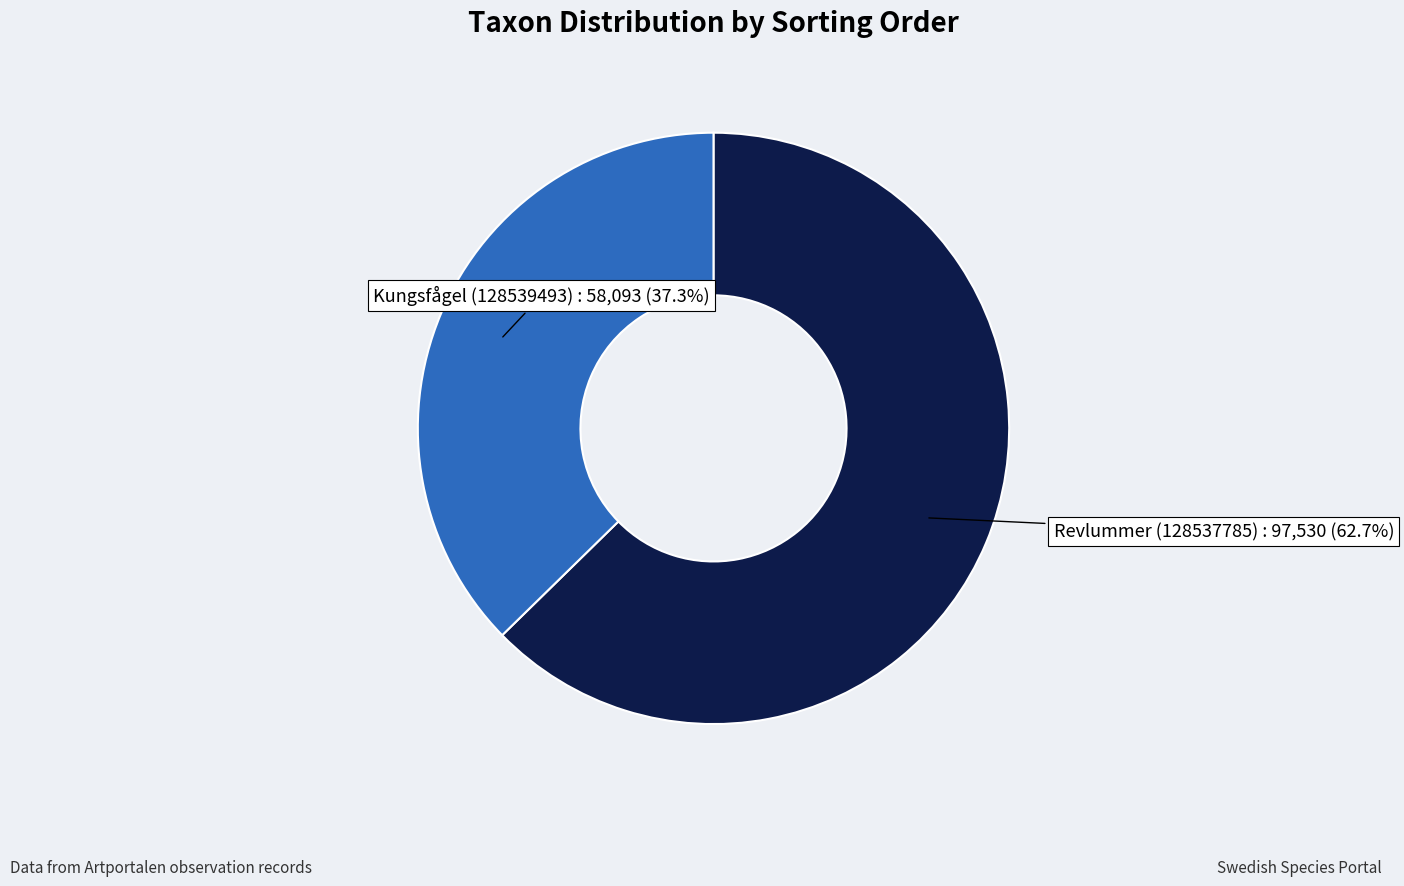

Which slice is the largest?

Revlummer (128537785)